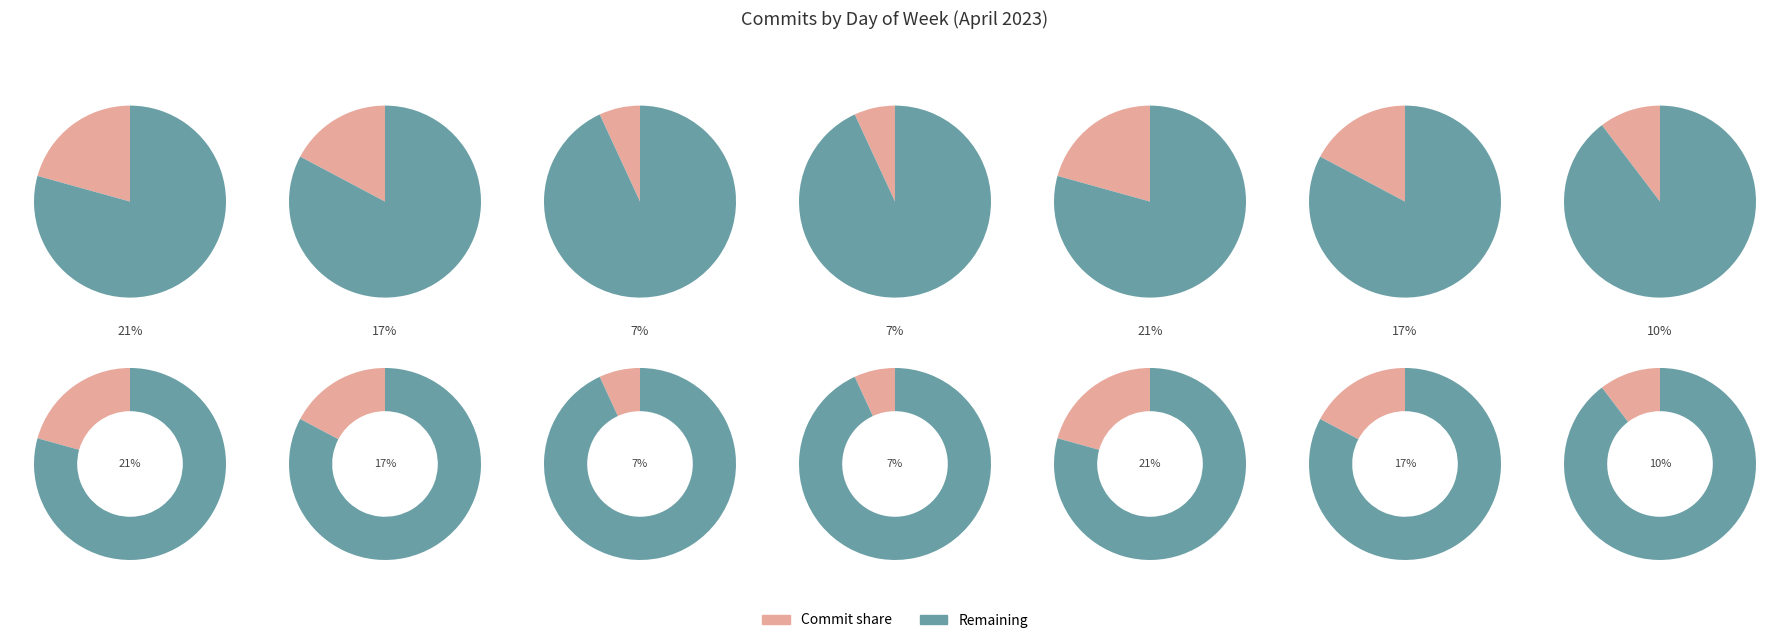

To the nearest percent, what is the difference between the largest and smallest slice percentages?

14%